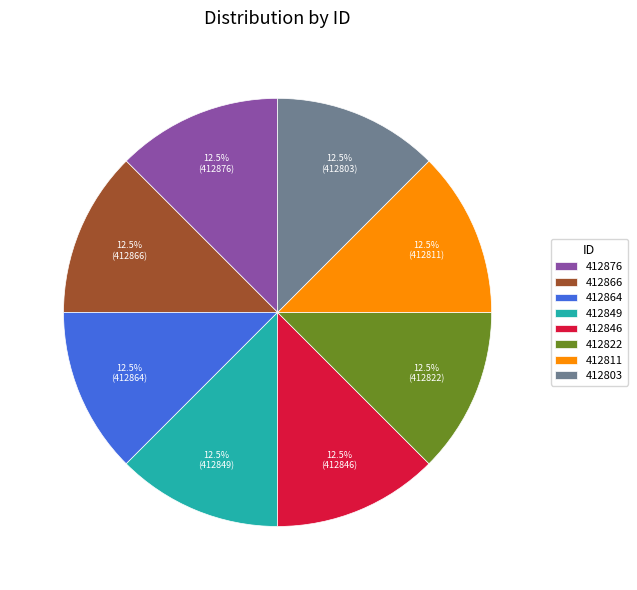

Does any single category account for the majority?

No